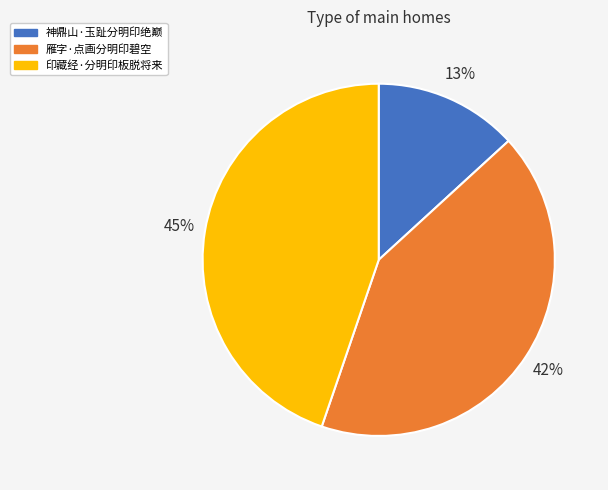

What percentage is the 雁字·点画分明印碧空 slice, to the nearest percent?

42%